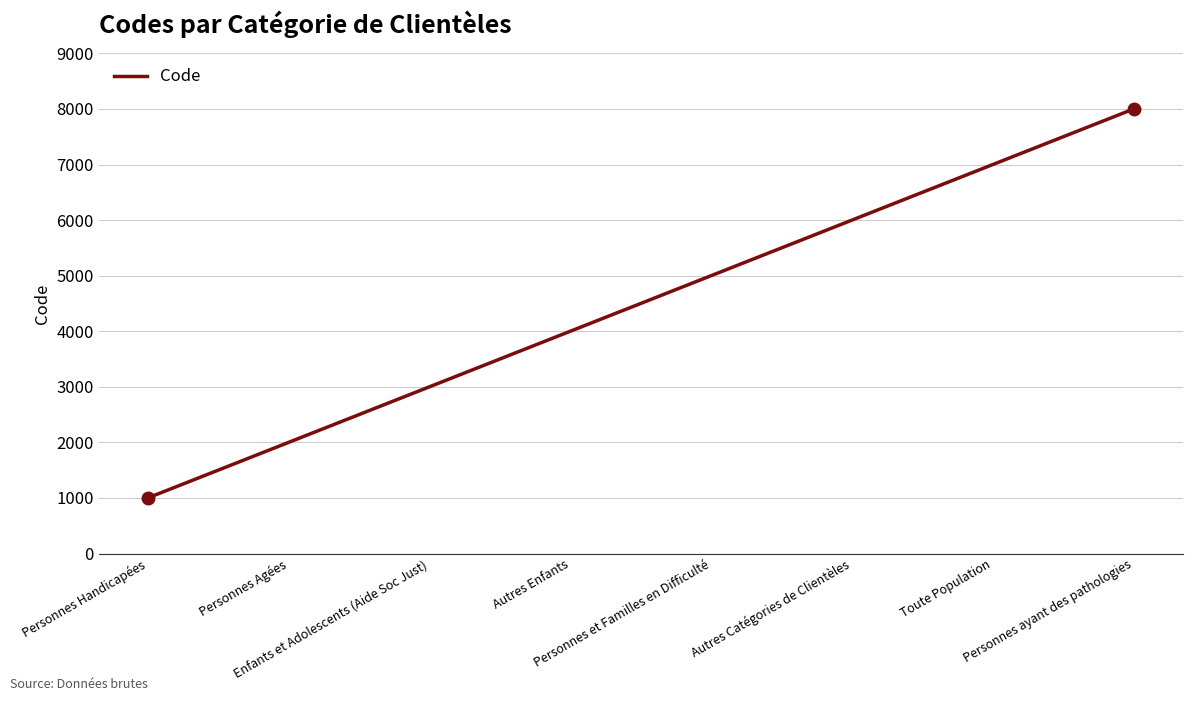

Rank the categories by value from highest to lowest.

Personnes ayant des pathologies, Toute Population, Autres Catégories de Clientèles, Personnes et Familles en Difficulté, Autres Enfants, Enfants et Adolescents (Aide Soc Just), Personnes Agées, Personnes Handicapées